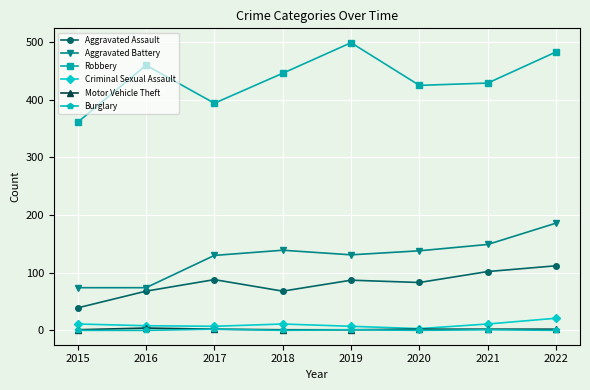

Which series changed the most between 2019 and 2022?

Aggravated Battery